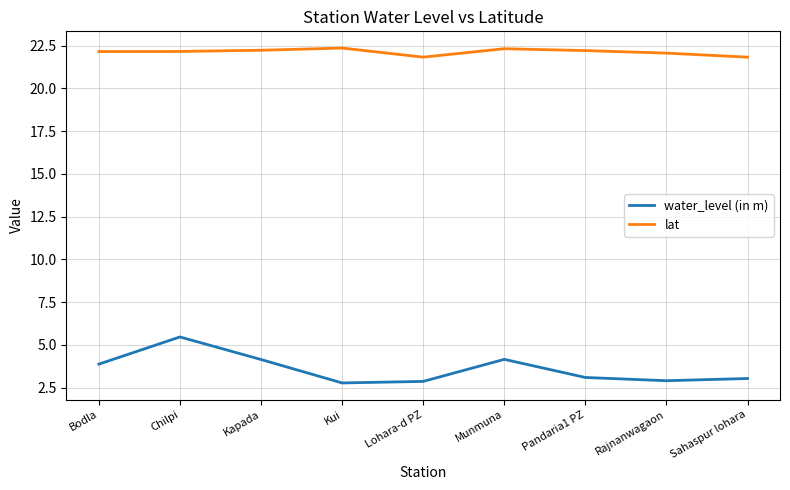

What position from the left is Rajnanwagaon?

8